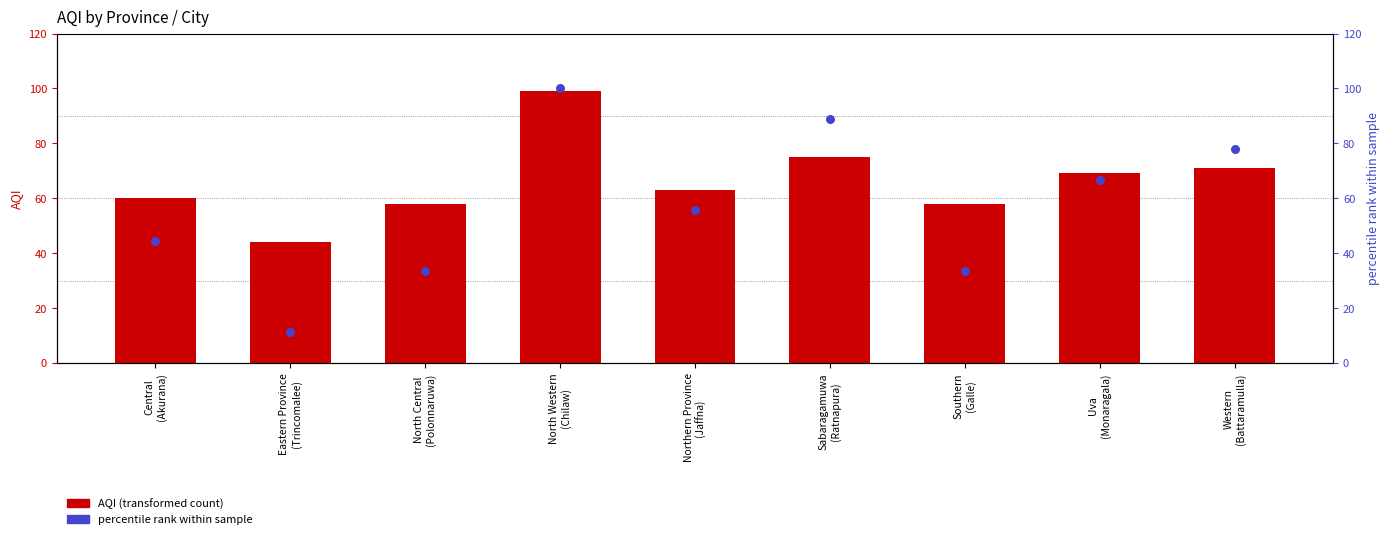

At how many categories does at least one series exceed 44?

8